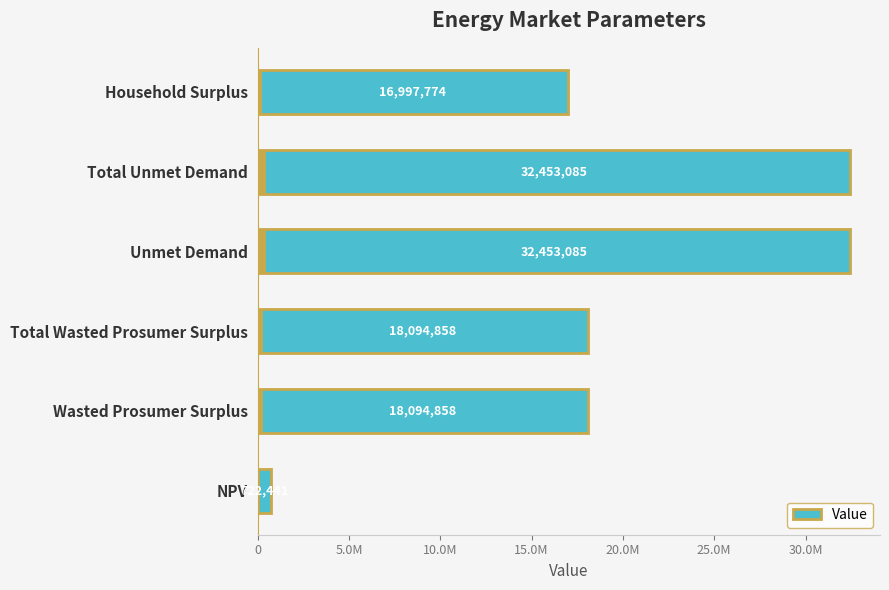

What is the greatest value displayed?

32453085.2